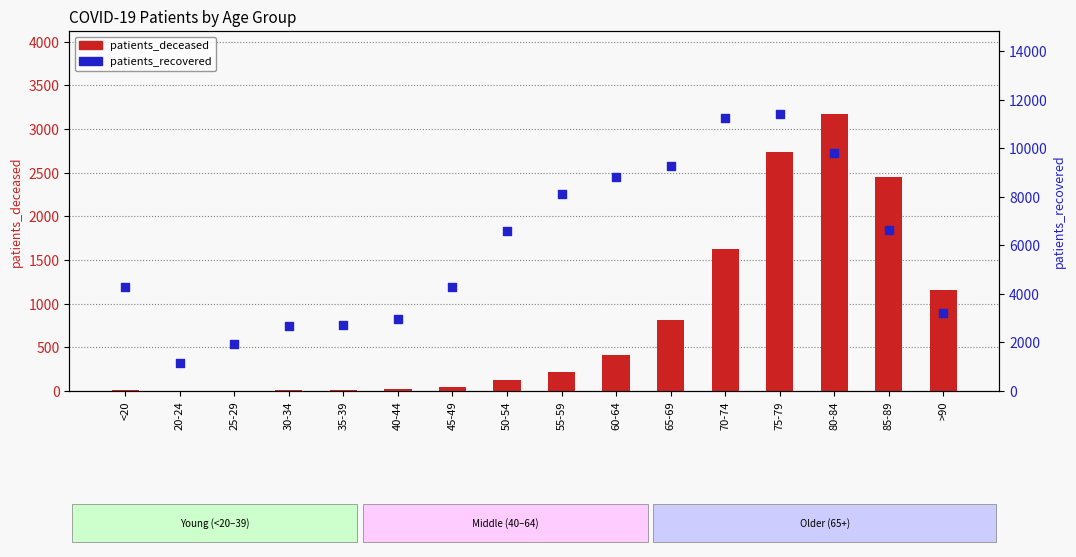

Which series reaches the maximum Y coordinate?

patients_recovered